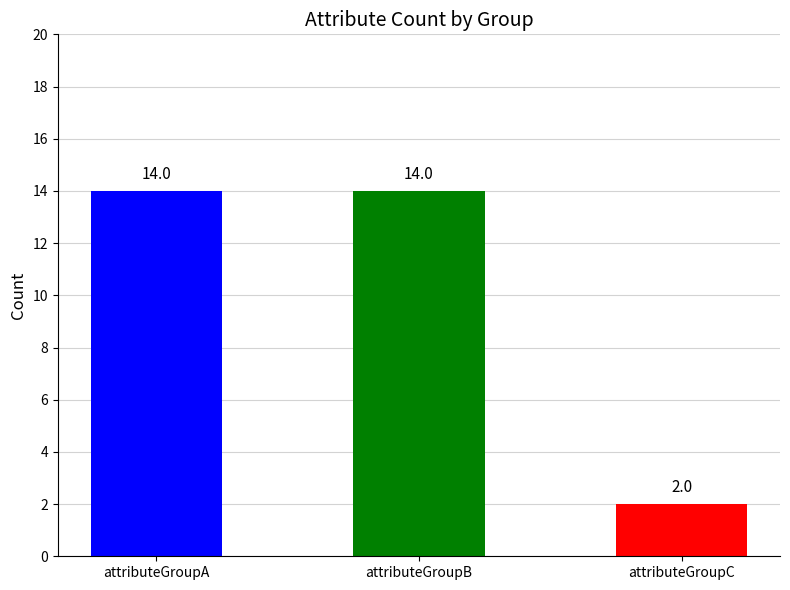

Are the bars horizontal?

No